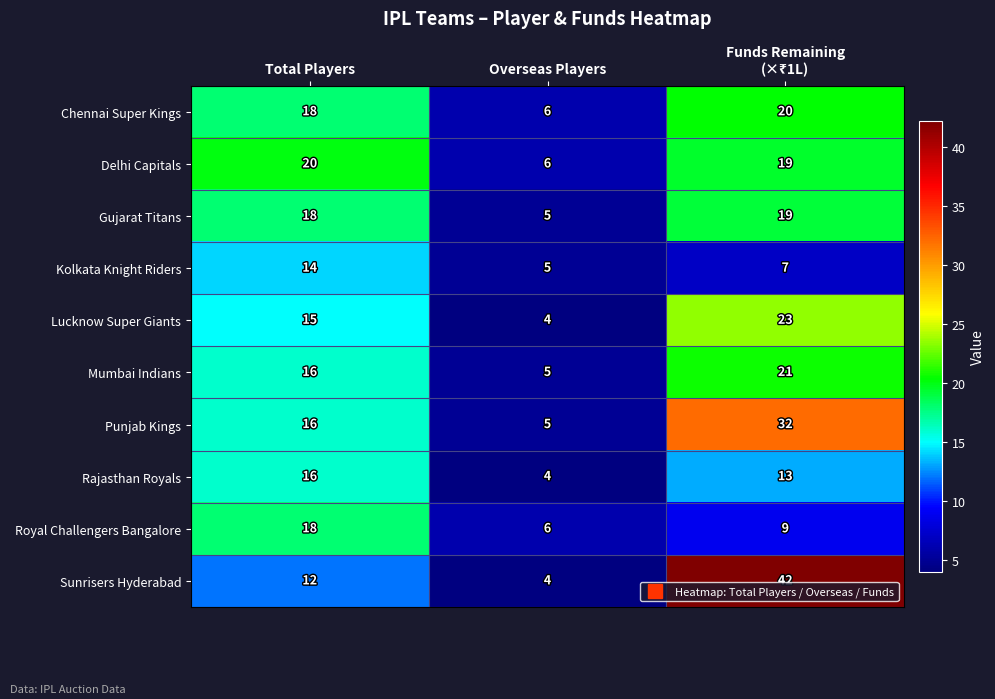

The Rajasthan Royals series shows 16 at Total Players. True or false?

True